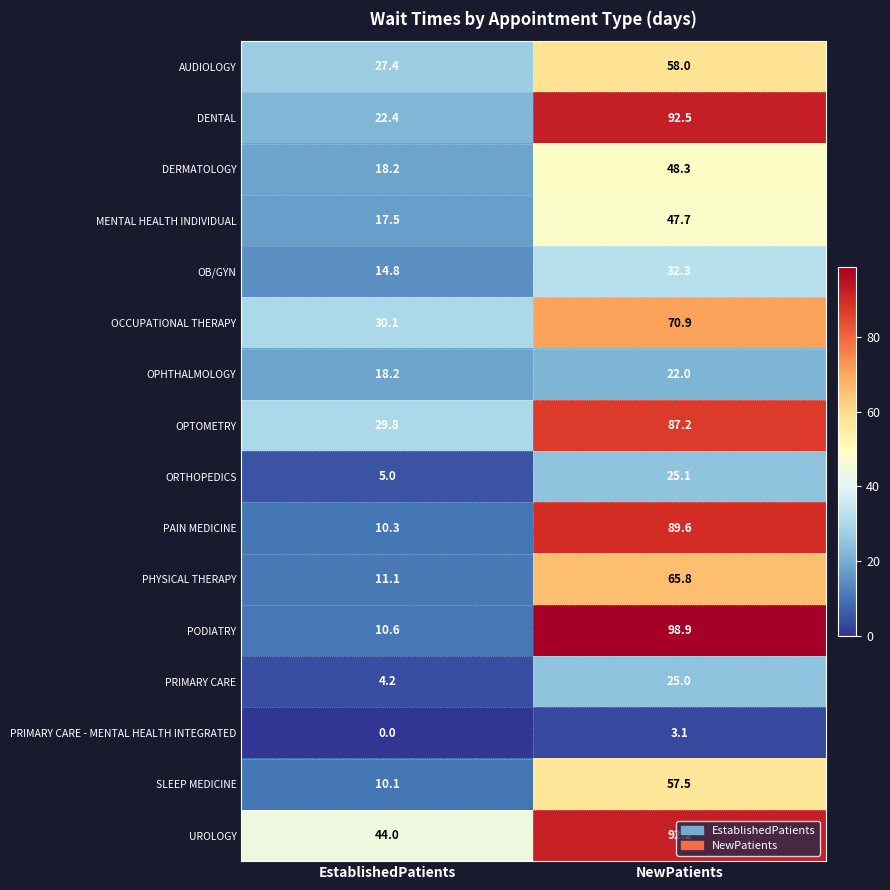

What is the difference between the maximum and minimum values in the PRIMARY CARE - MENTAL HEALTH INTEGRATED series?

3.1